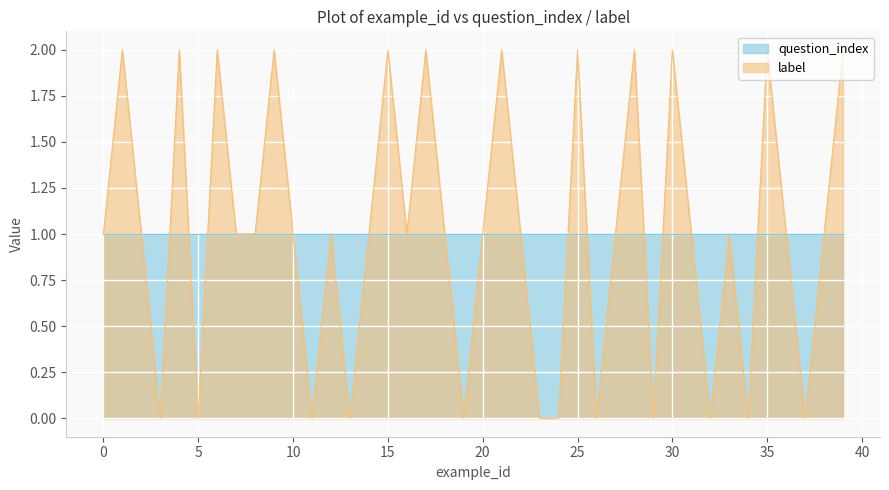

How many interior local valleys (lower than both neighbors) does the data have?

11